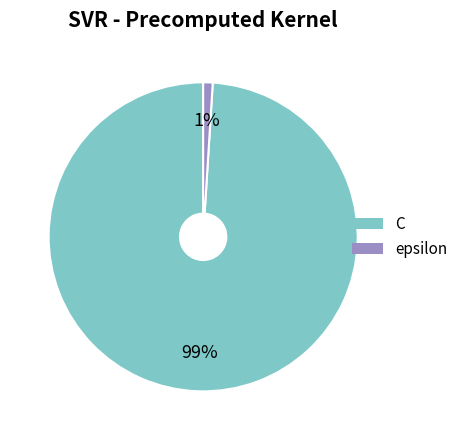

Is it true that C is 99% of the pie?

True